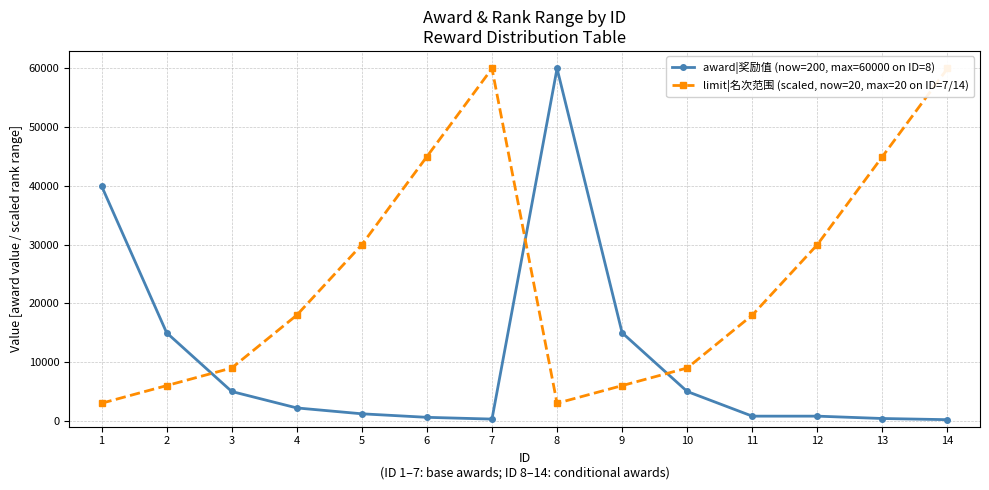

In award|奖励值 (now=200, max=60000 on ID=8), how many points are higher than both neighbors (excluding endpoints)?

1